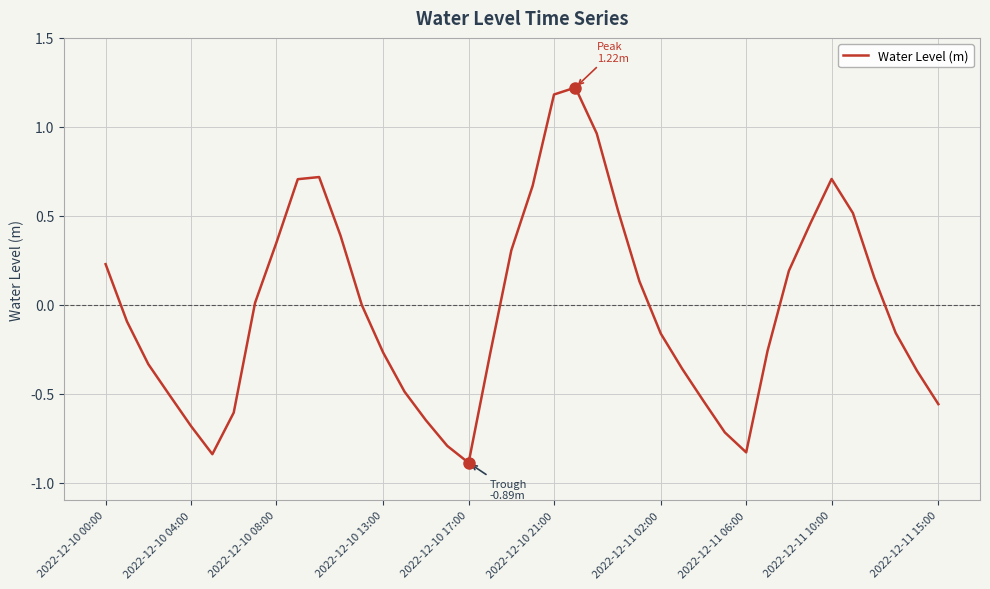

Does the chart display data point markers on the line(s)?

No